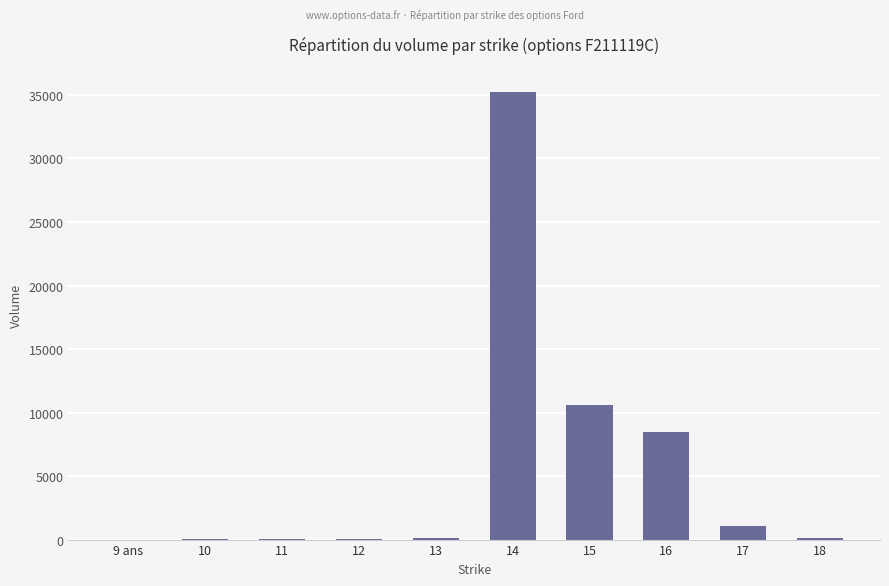

What is the maximum value shown in the chart?

35239